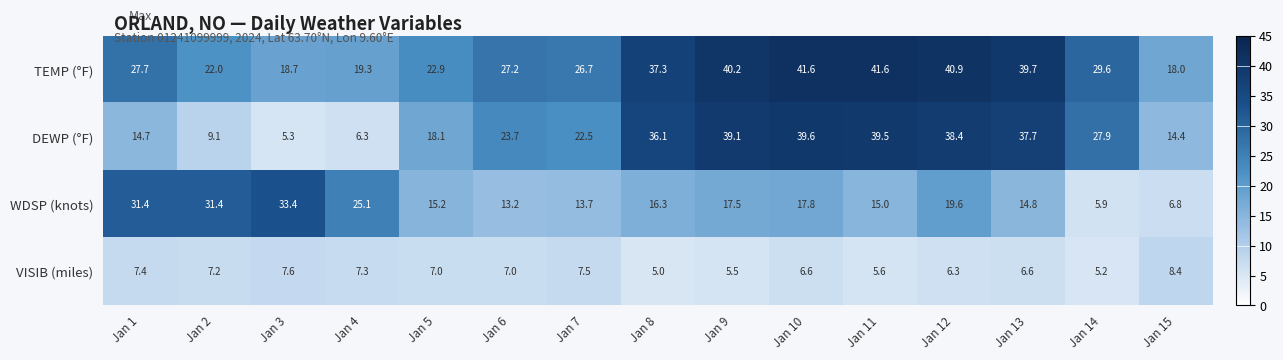

At Jan 13, list the series in order from smallest to largest.

VISIB (miles), WDSP (knots), DEWP (°F), TEMP (°F)